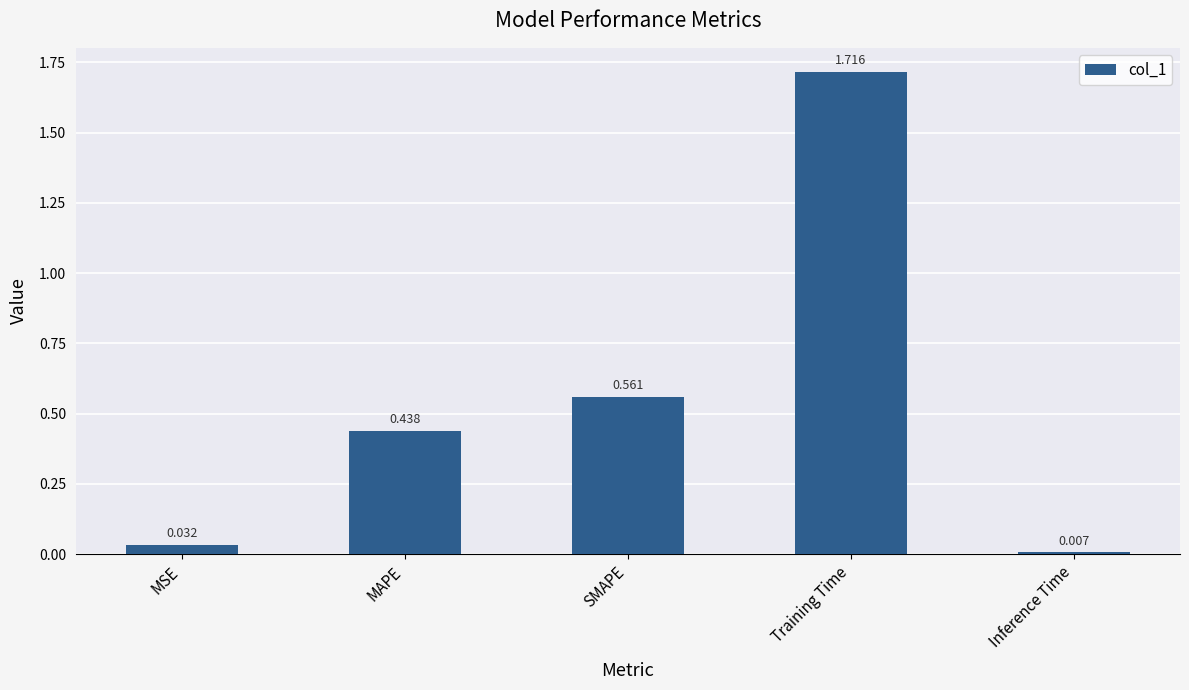

Which label corresponds to the smallest value in the chart?

Inference Time